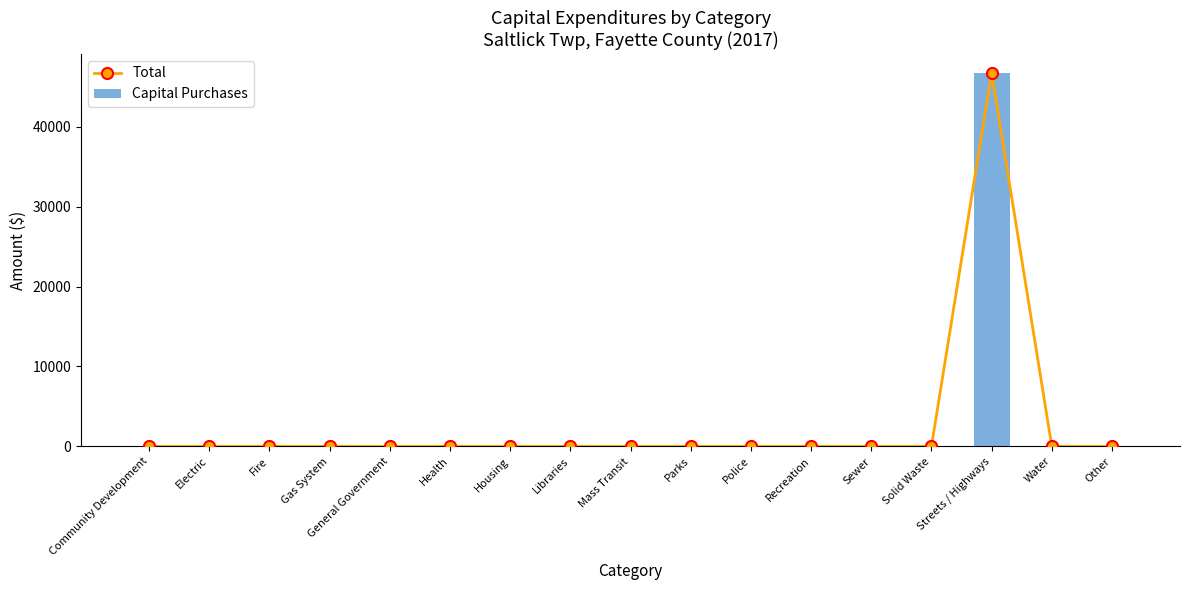

Is it true that Capital Purchases equals -17794 at Police?

False